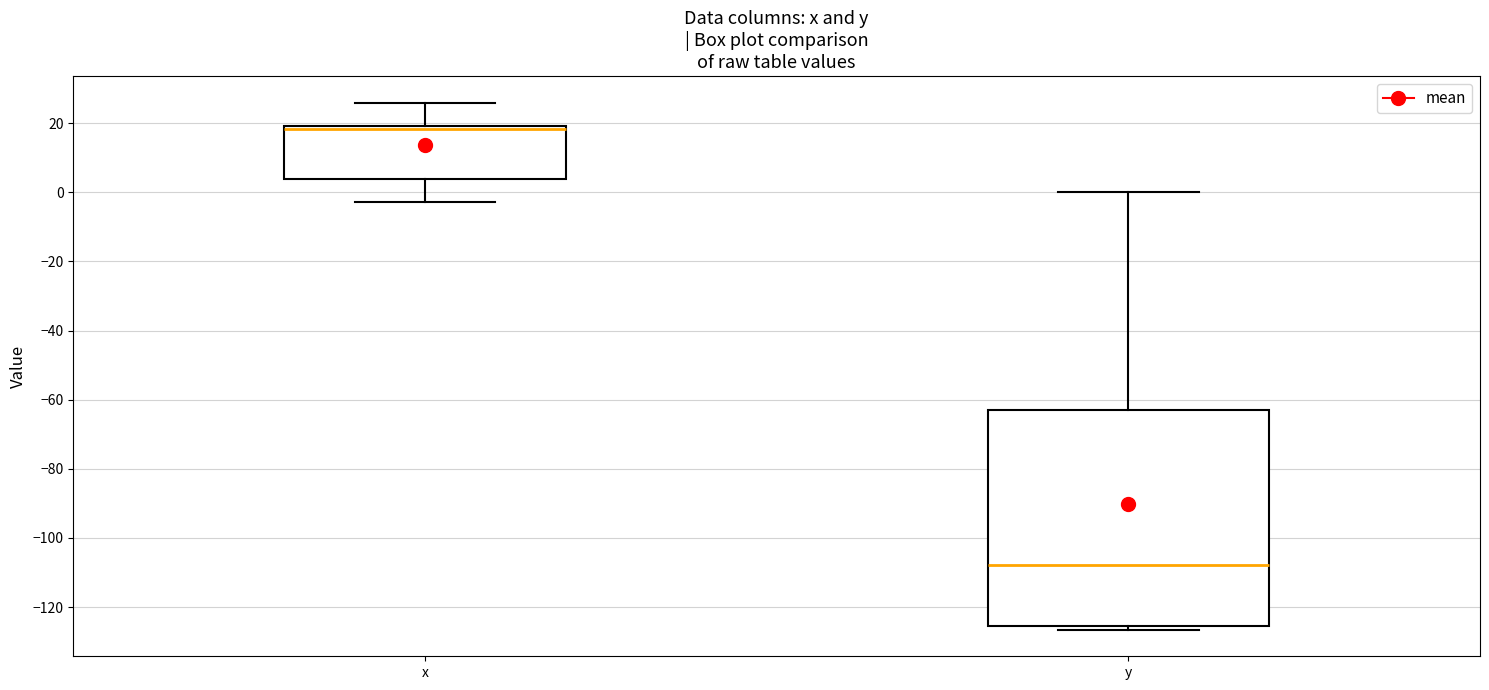

Reading left to right, transcribe this box plot: for each box, give where its median line is, the range the box spans, and where its two whiskers end, as read against the y-axis. The values are not printed on the chart, so give them approximately, as read against the axis.

x: median 18, box 4 to 20, whiskers -2 to 26
y: median -108, box -126 to -64, whiskers -126 (just below the box's lower edge) to 0